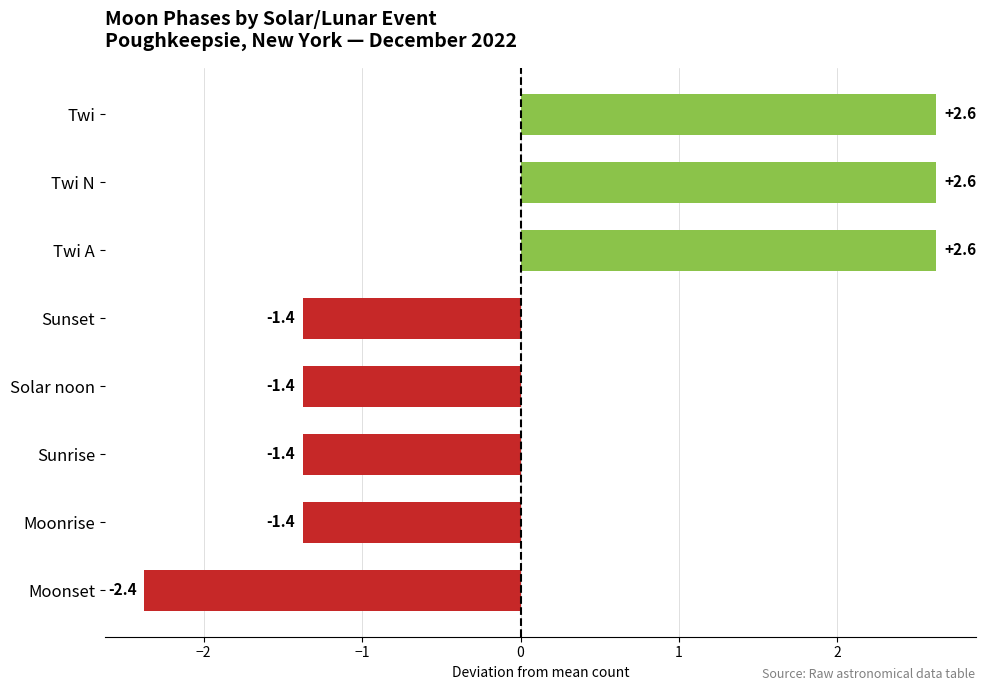

Is it true that the value at Twi A is 1.1?

False